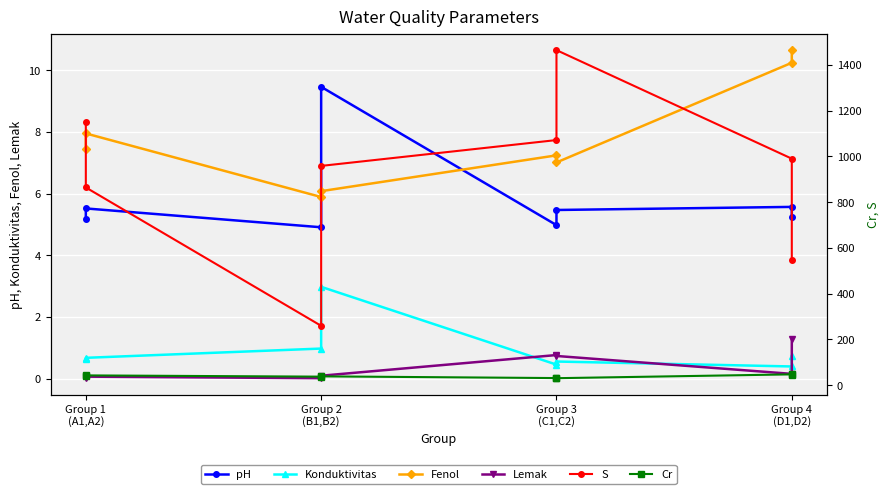

True or false: Konduktivitas has a value of 1.0 at Group 1
(A1,A2).

False